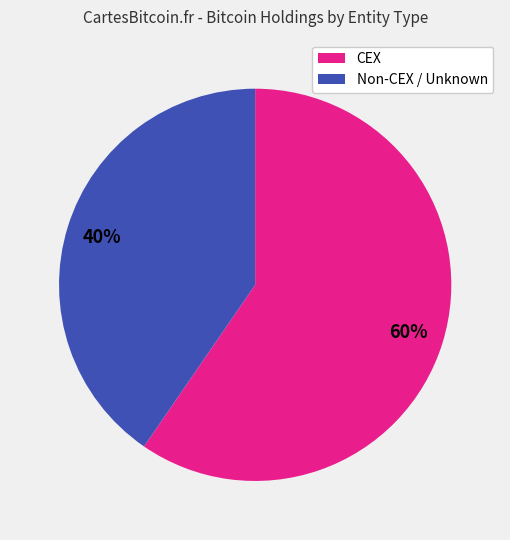

To the nearest percent, what is the average slice percentage?

50%